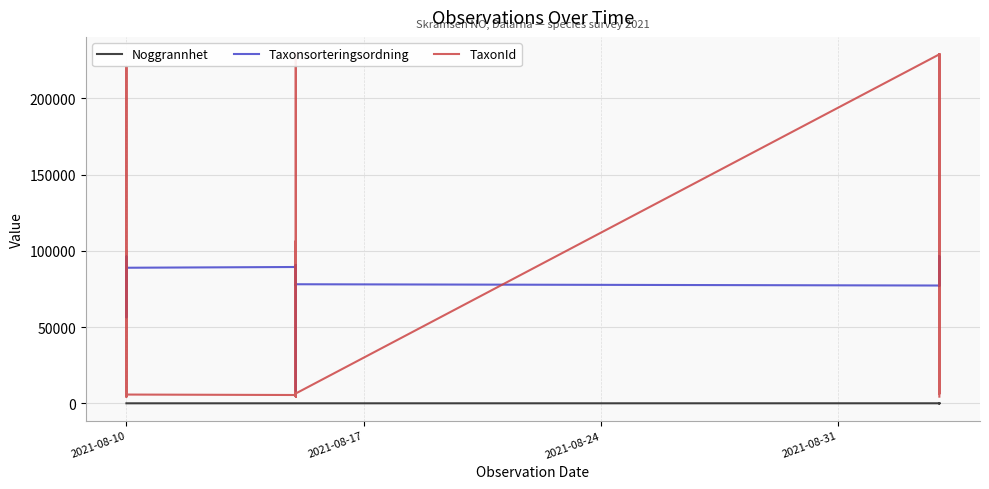

True or false: TaxonId and Taxonsorteringsordning cross at least once.

True